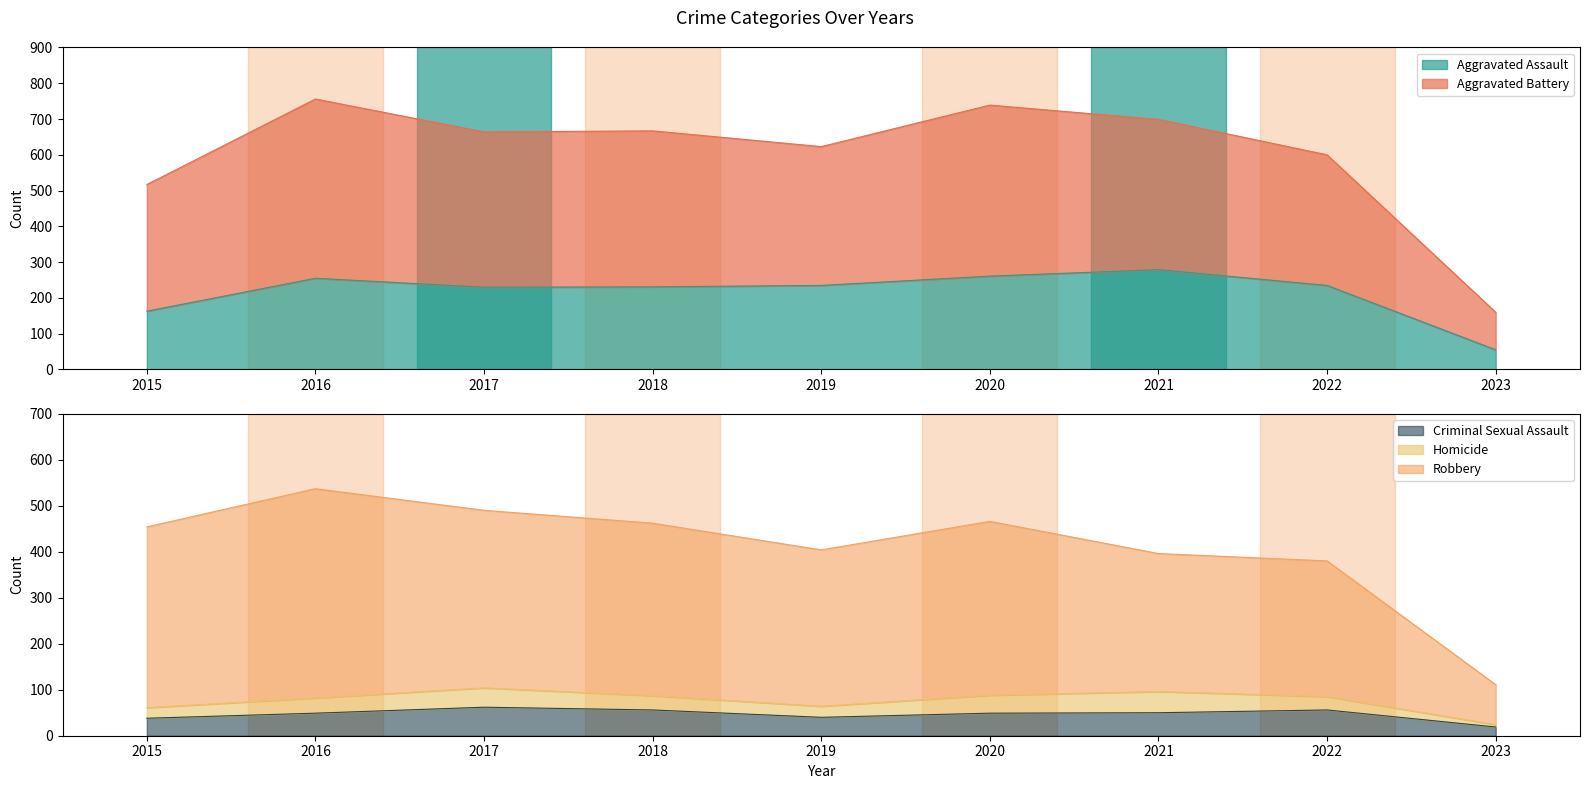

At which label does Robbery first exceed 454?

2016